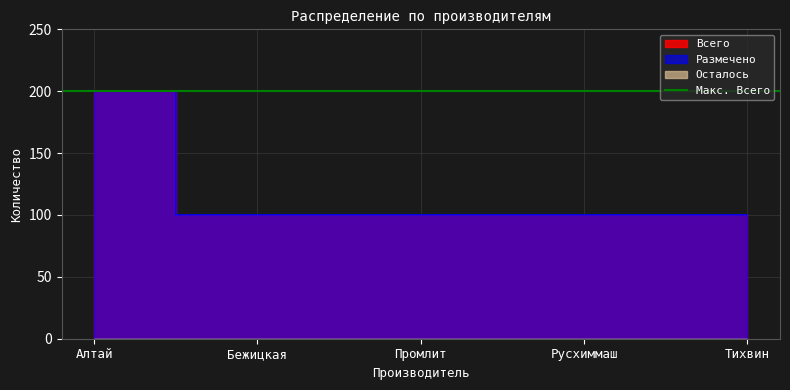

How many lines are shown in the chart?

2